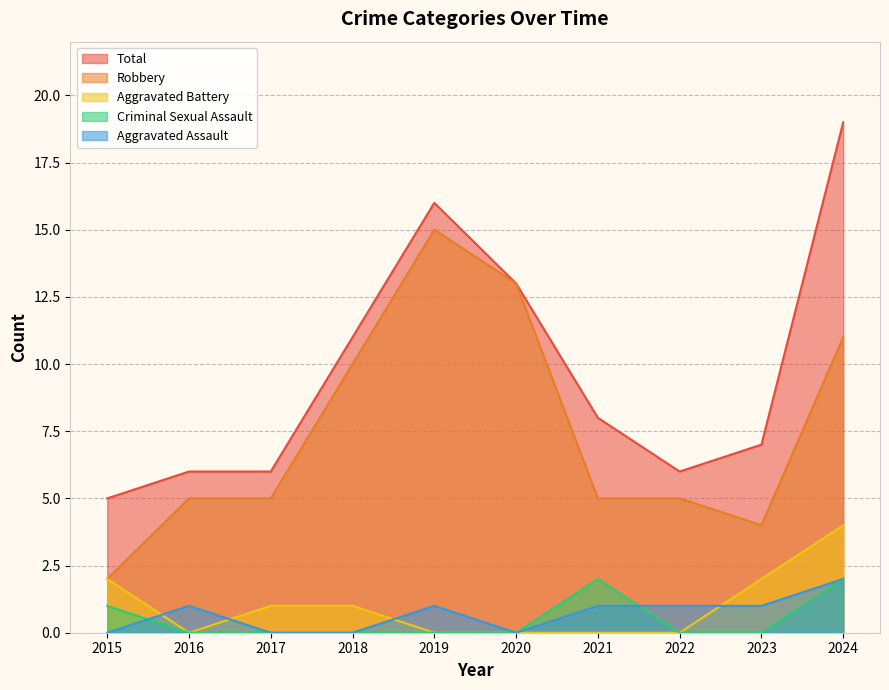

Which series has the widest spread of values?

Total